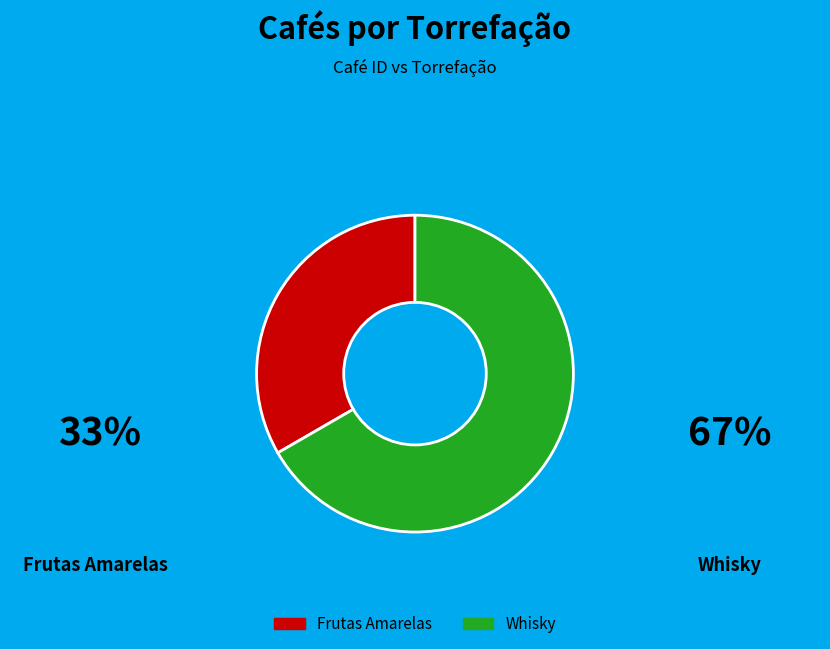

Rank the categories by value from lowest to highest.

Frutas Amarelas, Whisky